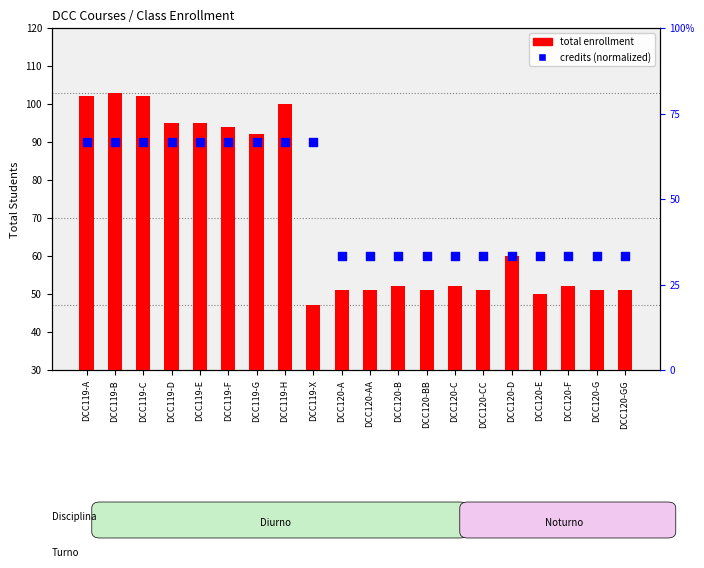

At how many categories does at least one series exceed 95?

4